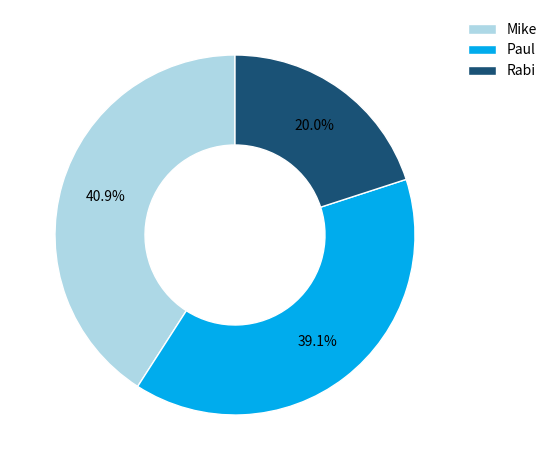

The Paul slice represents 39% of the pie. True or false?

True